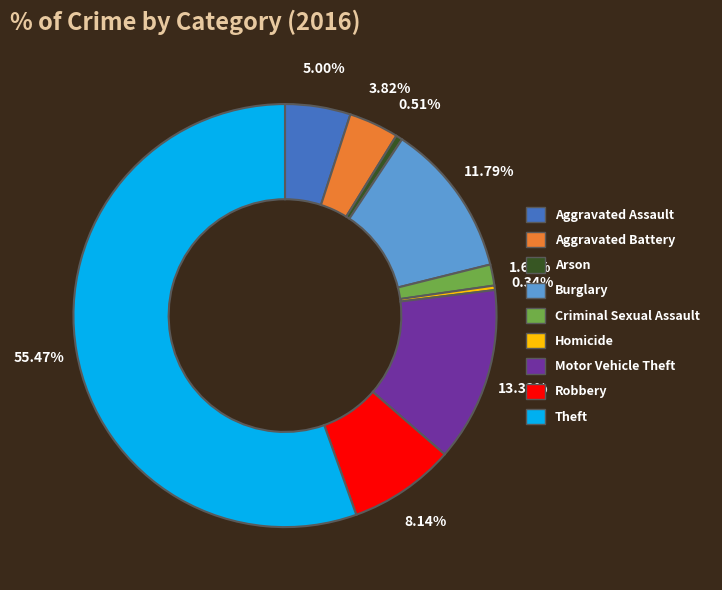

How many slices are in this pie chart?

9